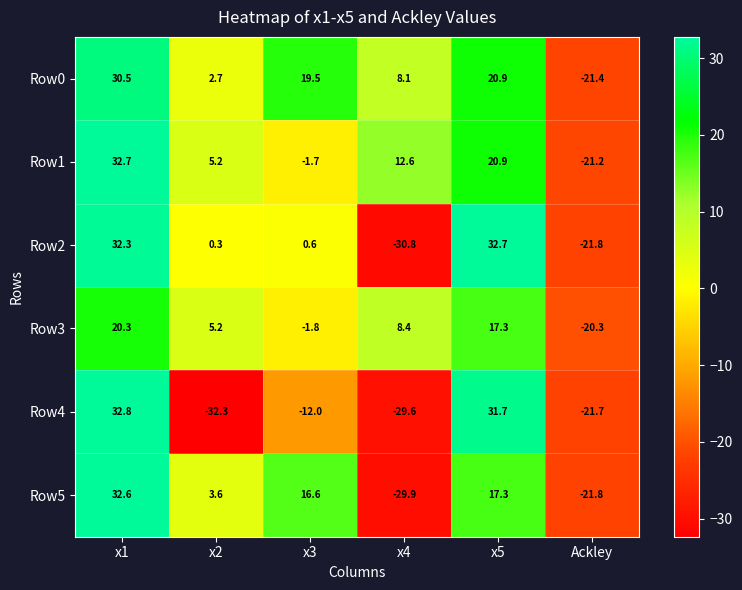

The value of Row3 at x1 is 20.3. True or false?

True